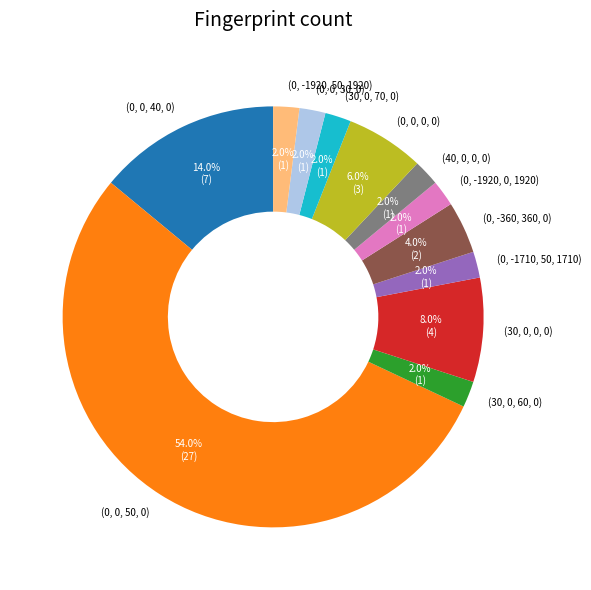

Between (0, 0, 0, 0) and (0, 0, 30, 0), which is larger?

(0, 0, 0, 0)